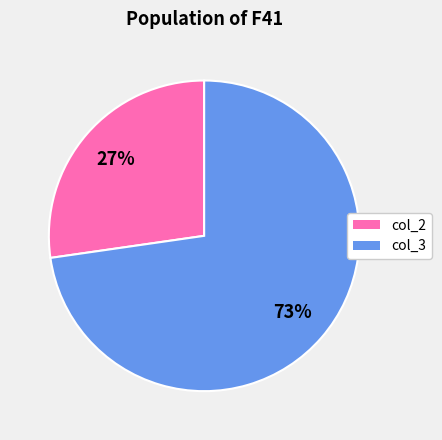

Is it true that col_3 is 73% of the pie?

True